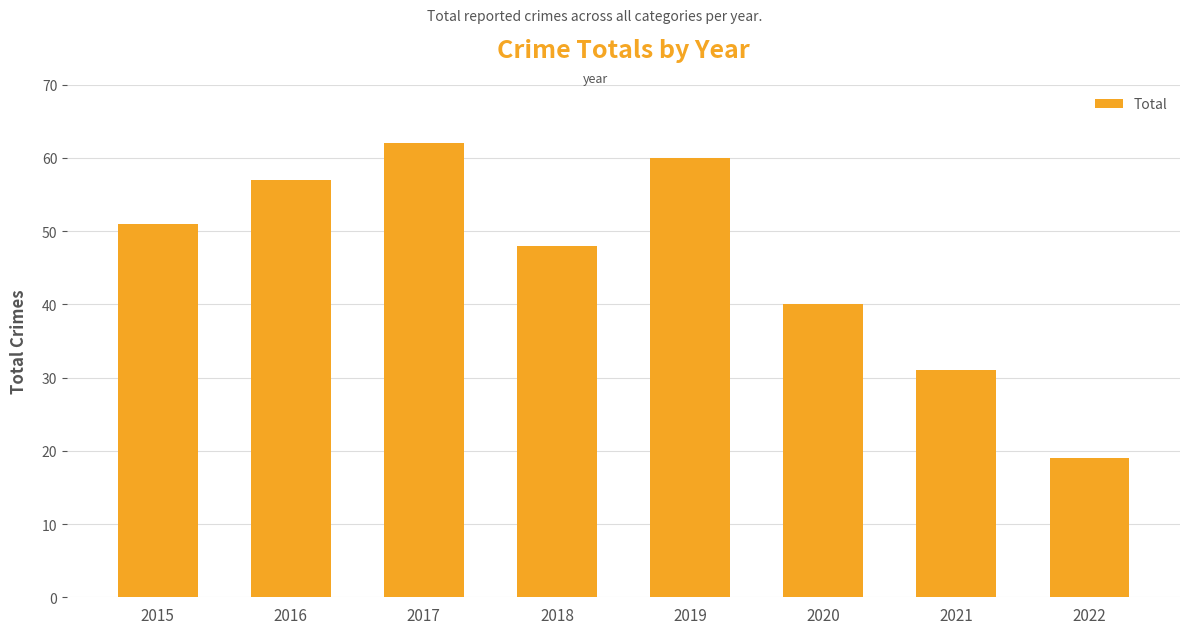

Where is the data nearest to the value 40?

2020